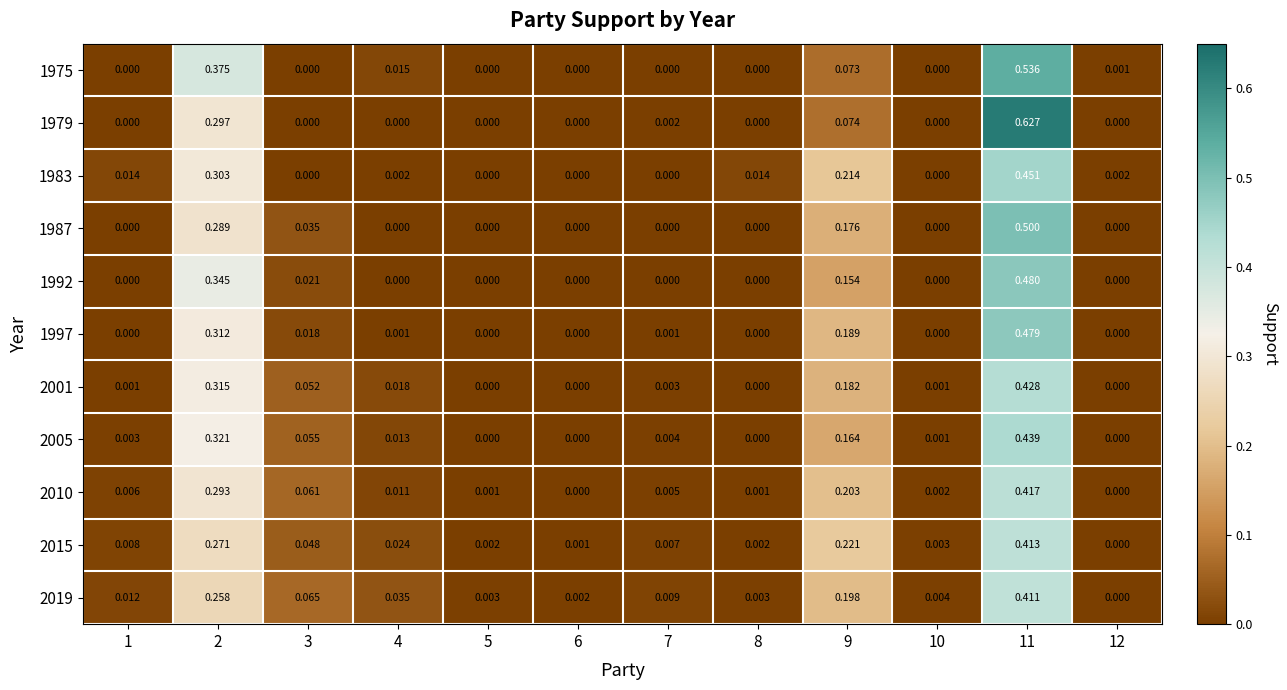

Is the value of 2010 at 11 greater than the value of 1983 at 6?

Yes